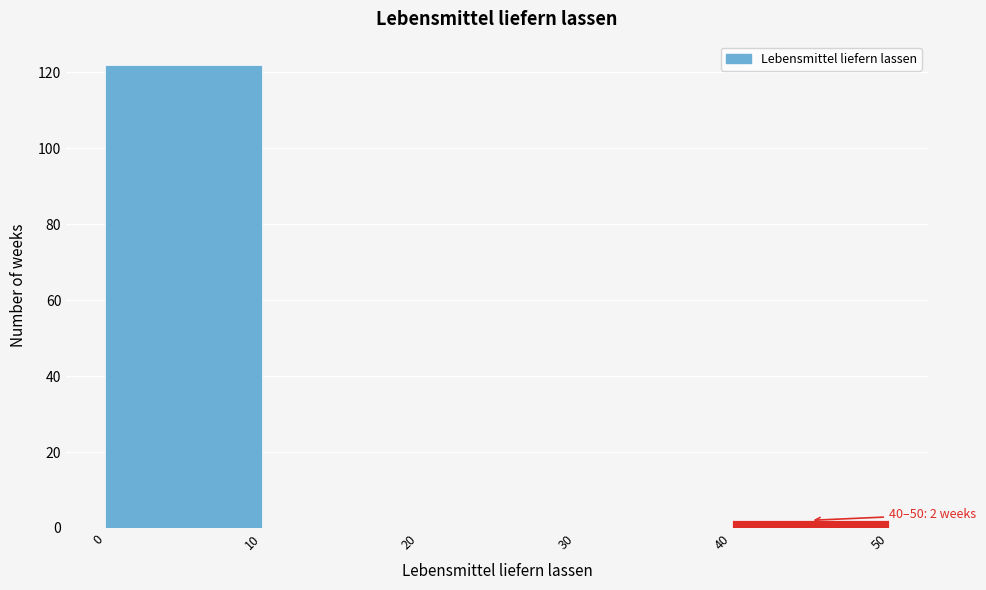

Which range on the x-axis has the tallest bar?

0 to 10